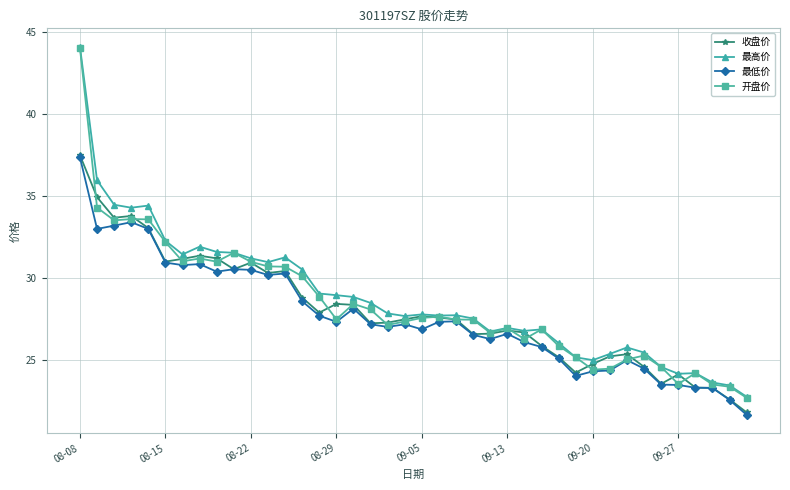

What is the value of the 收盘价 point at the 30th from the left?

24.3